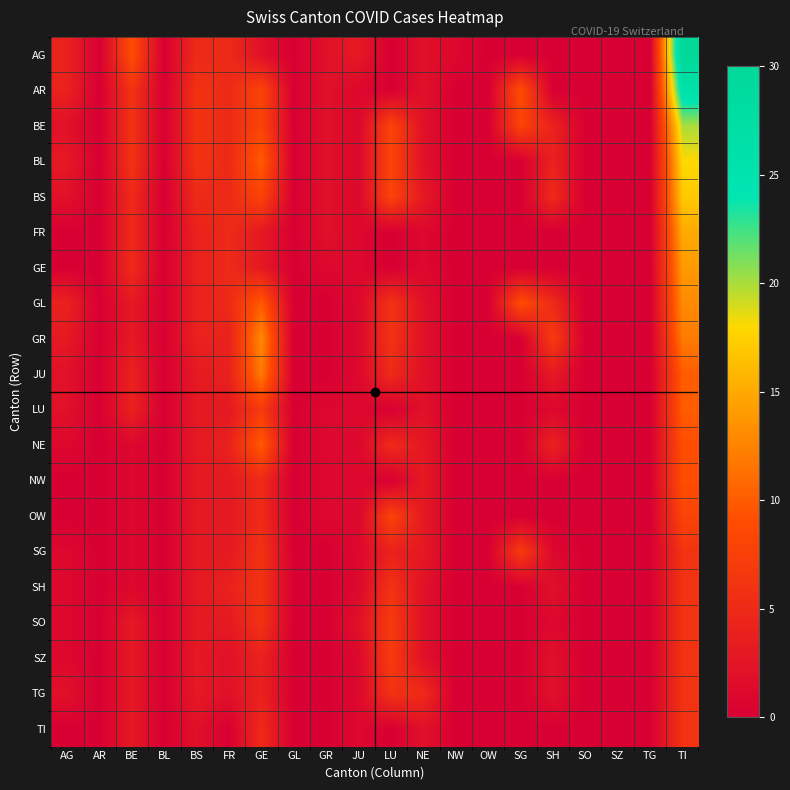

Which label corresponds to the largest value in the chart?

TI